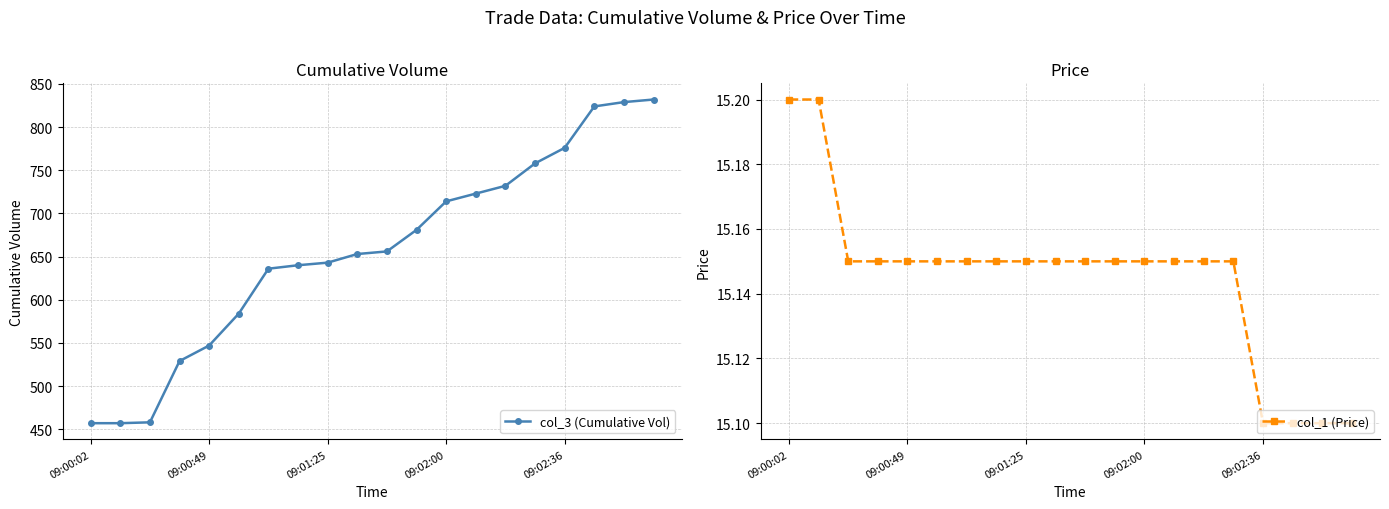

The value of col_1 (Price) at 09:02:36 is 6.5. True or false?

False